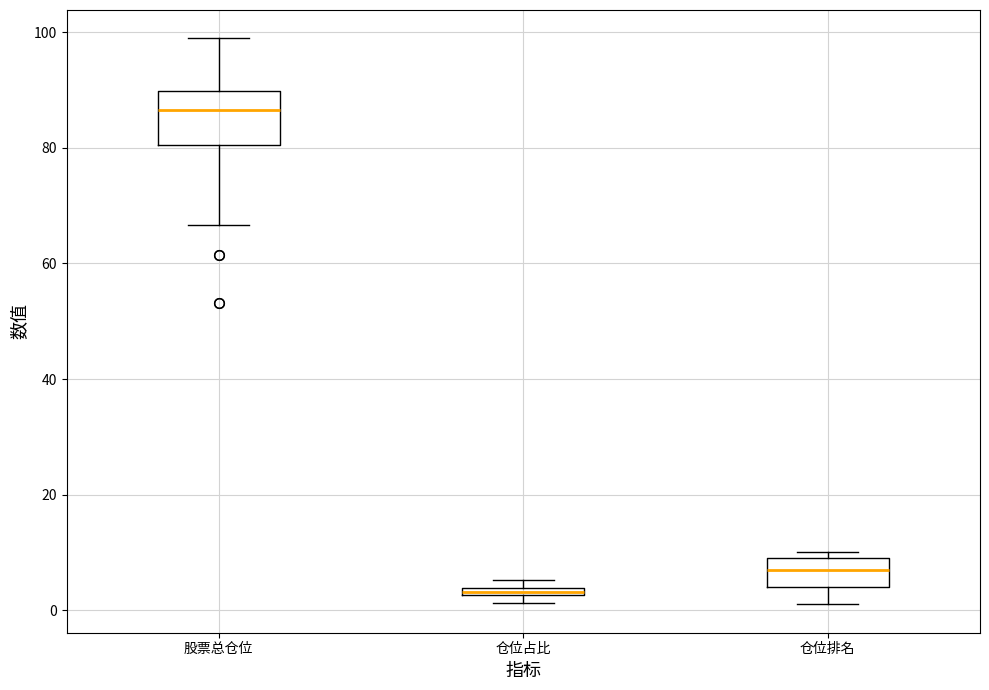

Which box has the lowest median line?

仓位占比